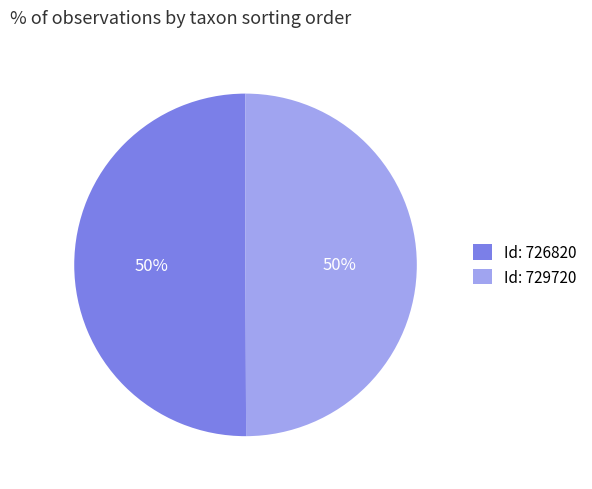

Do Id: 729720 and Id: 726820 together represent more than half of the pie?

Yes